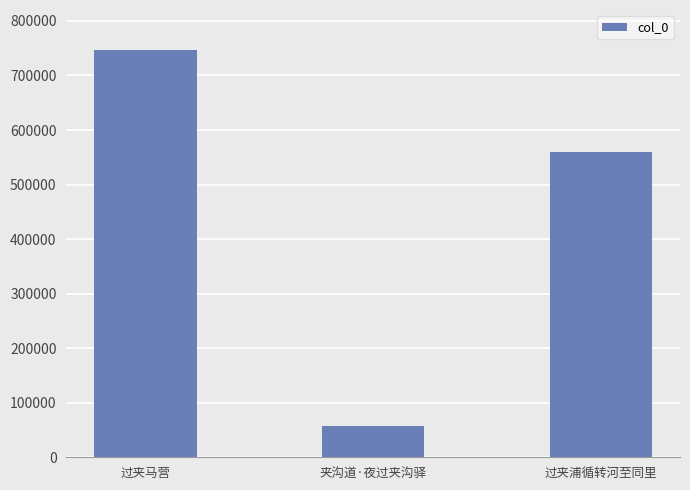

What is the difference between the maximum and second lowest values?

186967